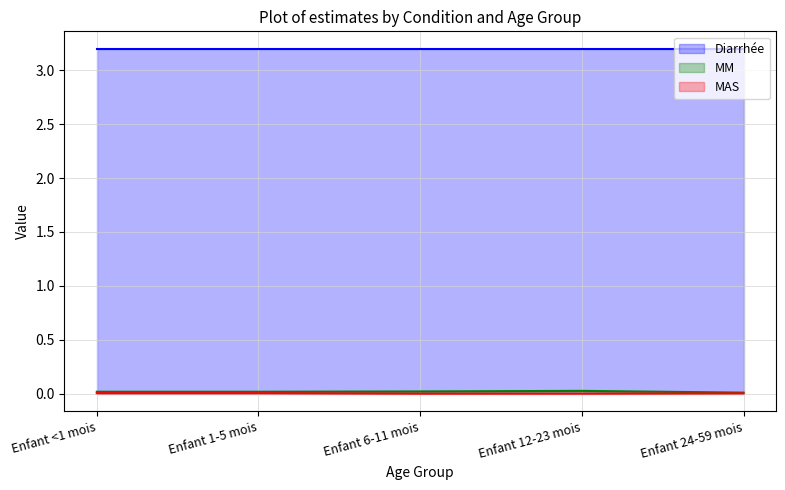

At how many categories does at least one series exceed 0?

5